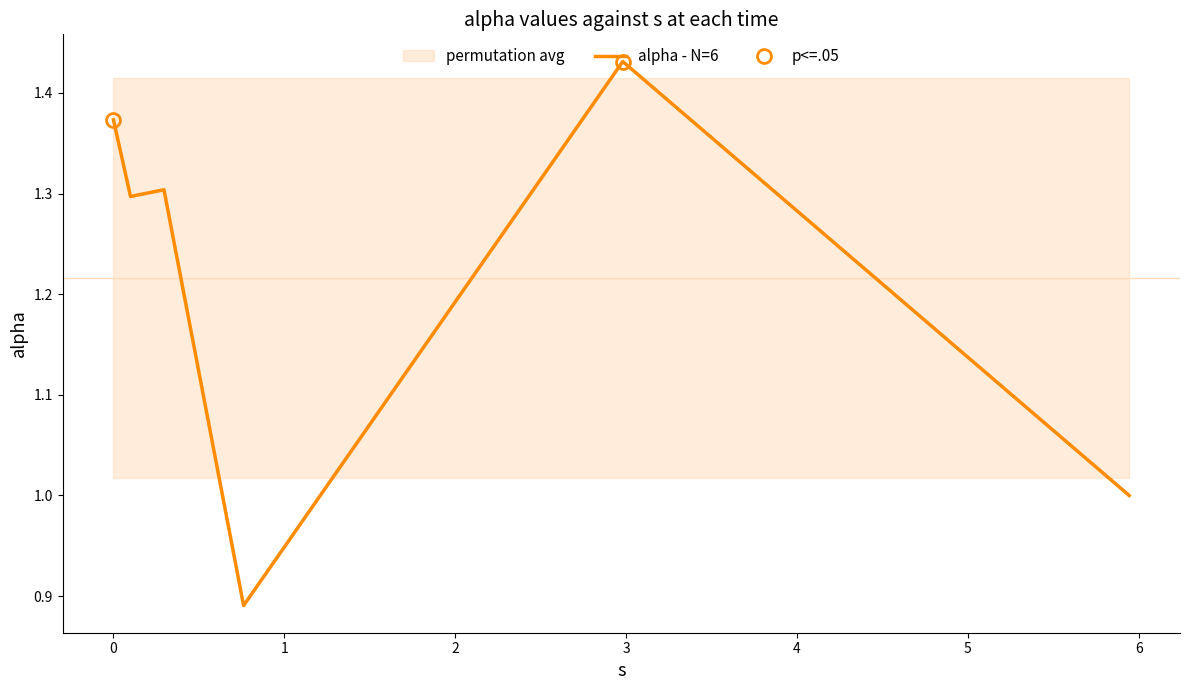

Which label corresponds to the largest value in the chart?

3